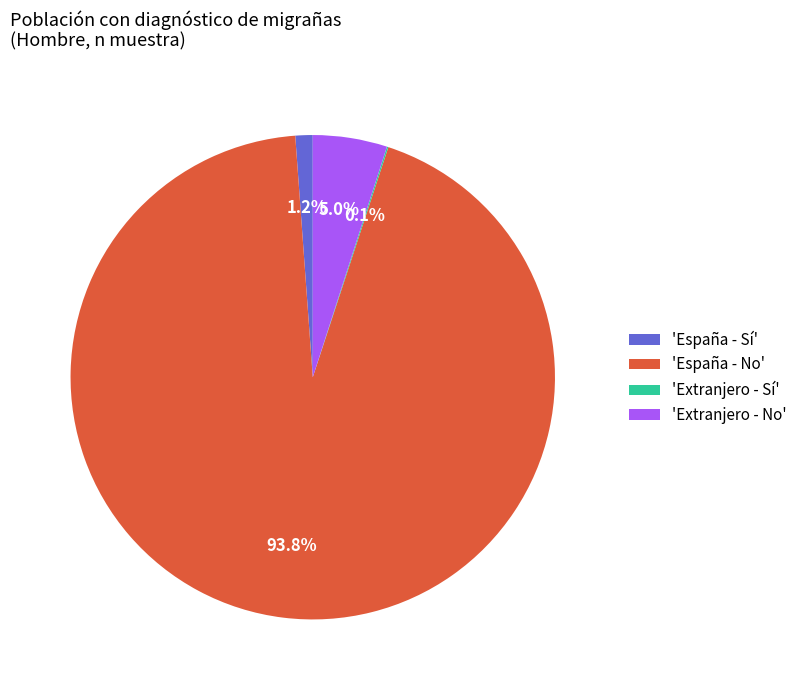

Is there a majority slice in this chart?

Yes